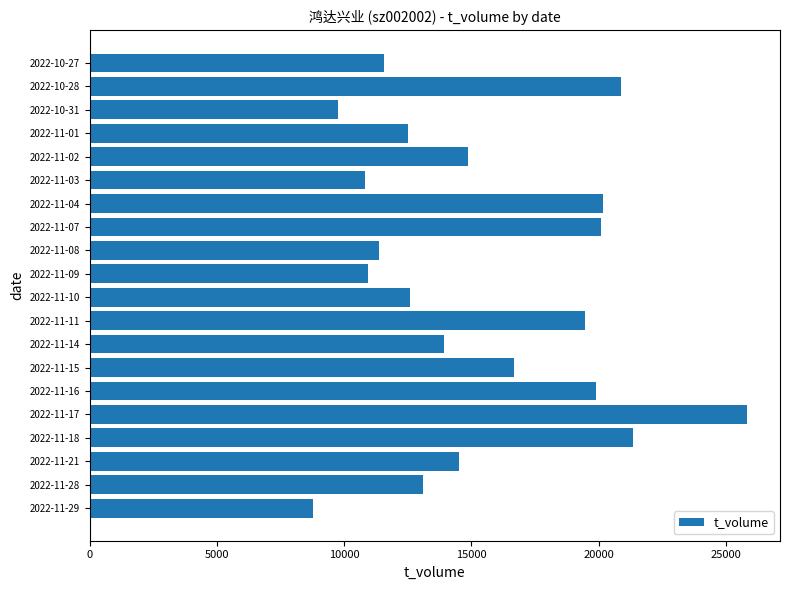

The value at 2022-10-28 is 29666. True or false?

False